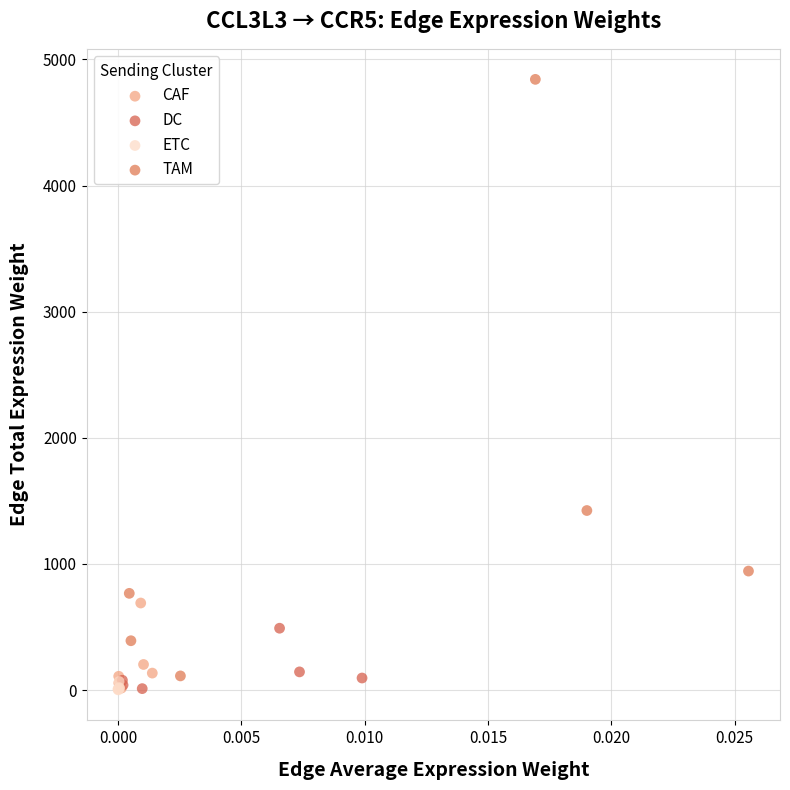

Which series reaches the maximum Y coordinate?

TAM